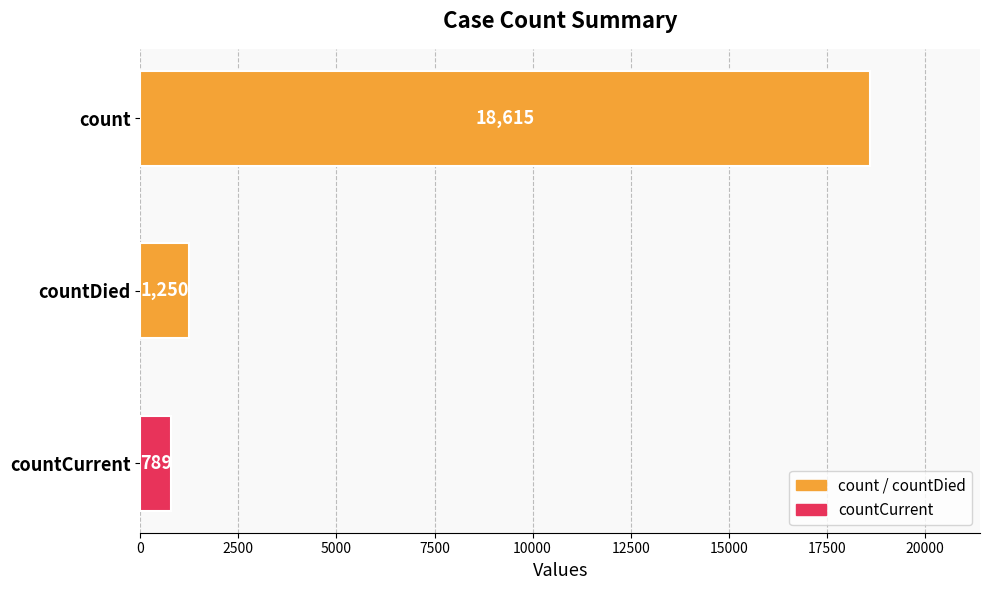

At which label is the value closest to 9702?

countDied